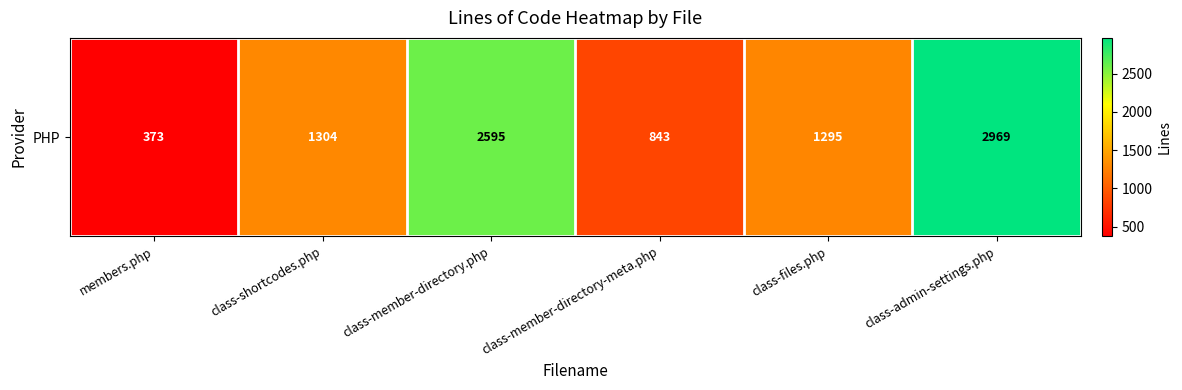

Approximately how many times larger is the value at class-admin-settings.php compared to class-shortcodes.php?

2.3